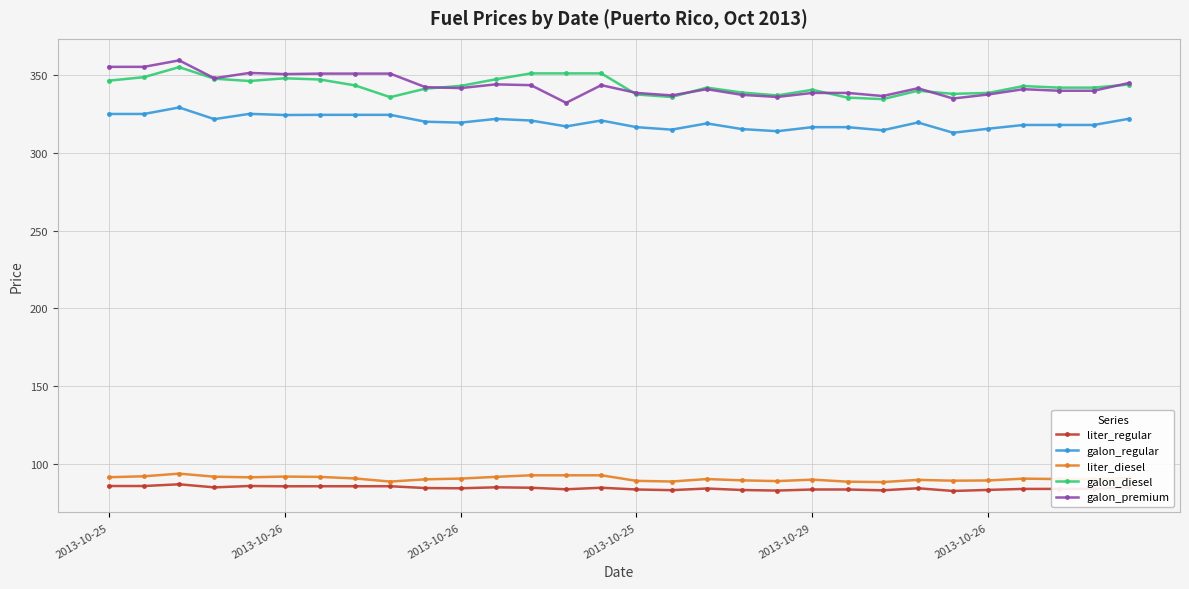

What is the smallest value displayed?

82.7